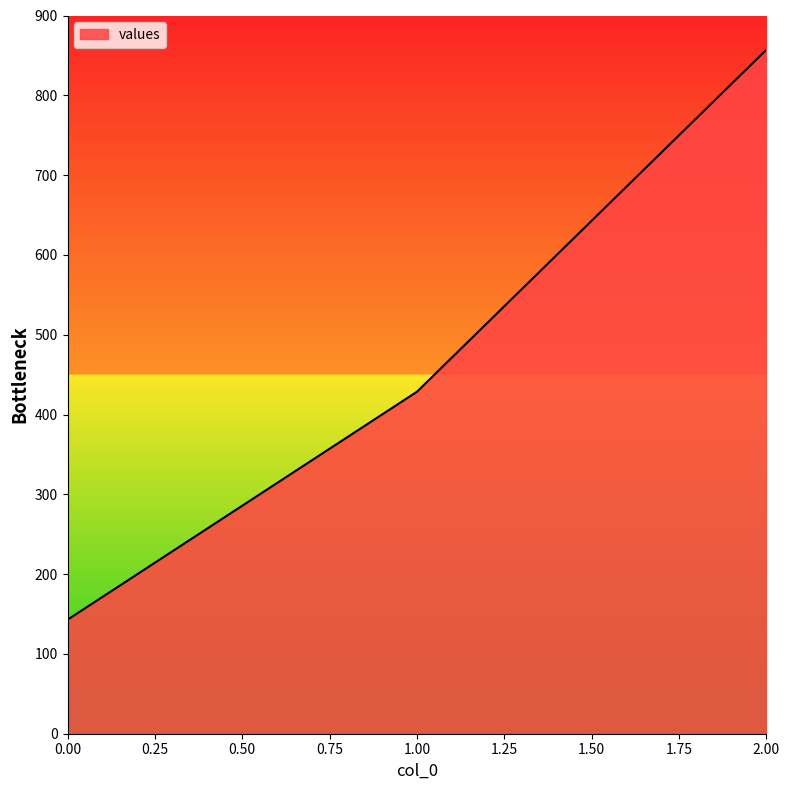

What is the sum of all values?

1428.6